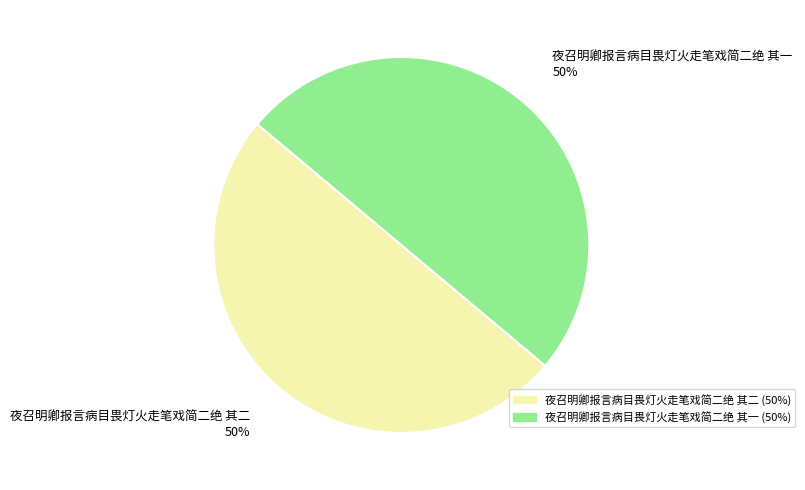

What is the ratio of the value at 夜召明卿报言病目畏灯火走笔戏简二绝 其一 to the value at 夜召明卿报言病目畏灯火走笔戏简二绝 其二?

1.0